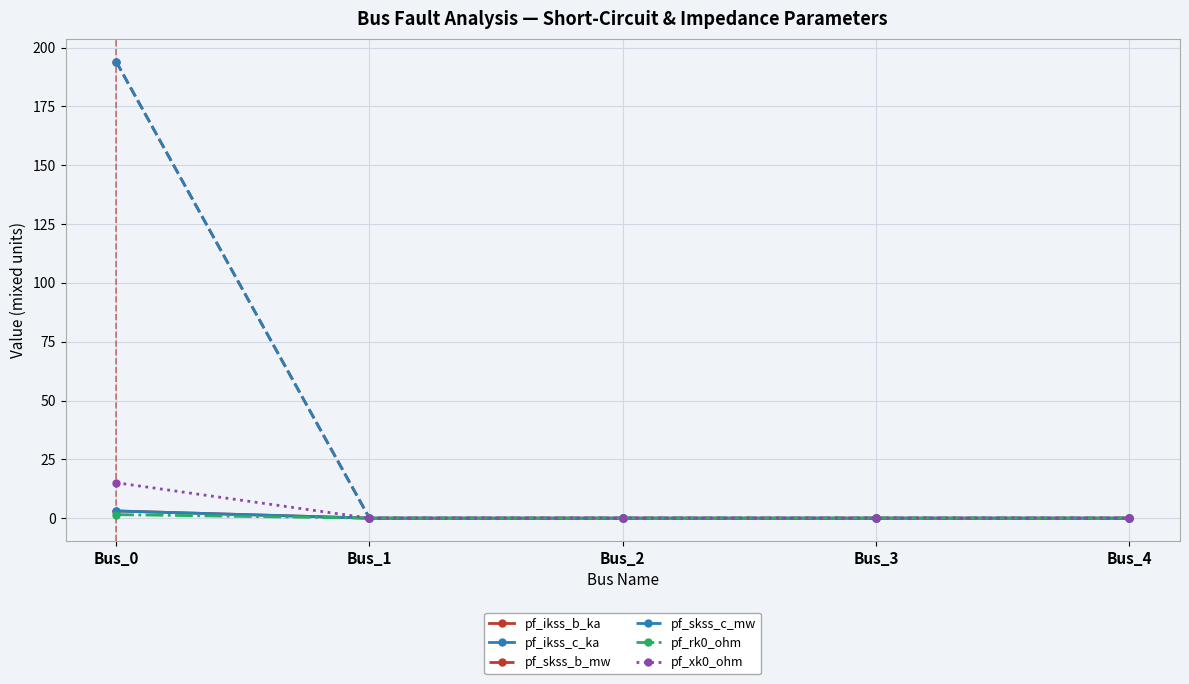

Rank the series by their maximum value, from lowest to highest.

pf_rk0_ohm, pf_ikss_b_ka, pf_ikss_c_ka, pf_xk0_ohm, pf_skss_b_mw, pf_skss_c_mw